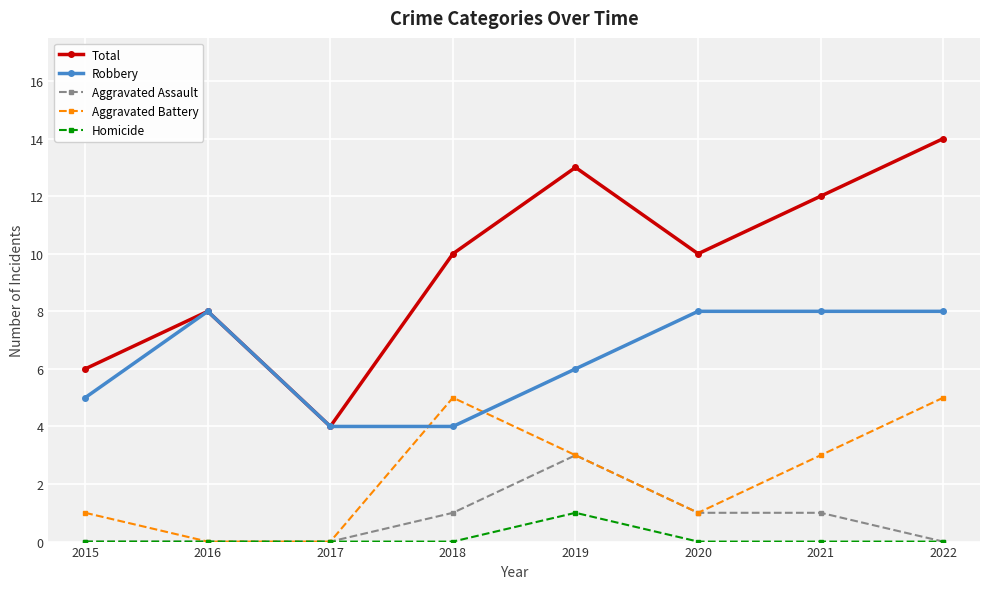

Rank the series by their maximum value, from lowest to highest.

Homicide, Aggravated Assault, Aggravated Battery, Robbery, Total